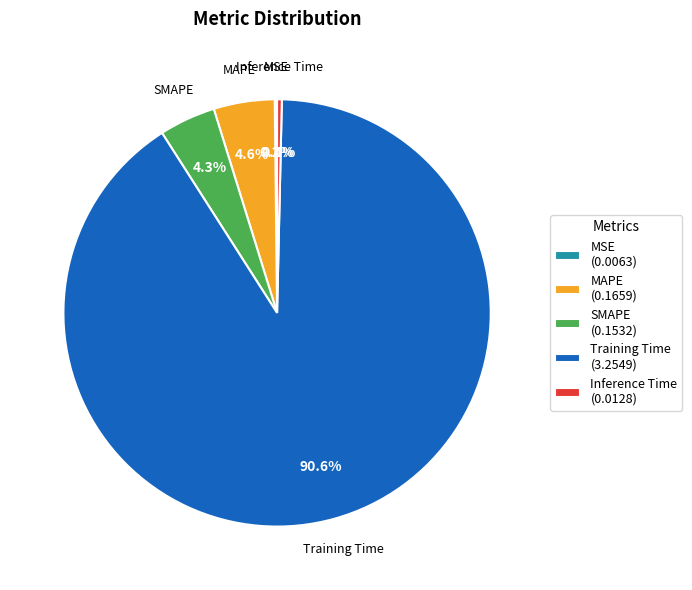

Is MAPE the majority of the pie?

No